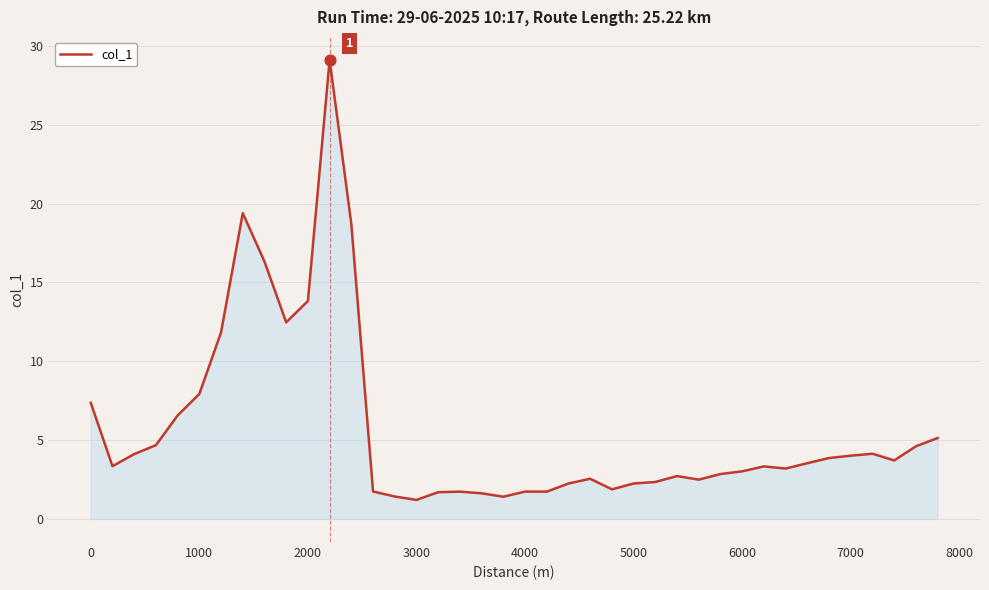

What is the minimum value shown in the chart?

1.2